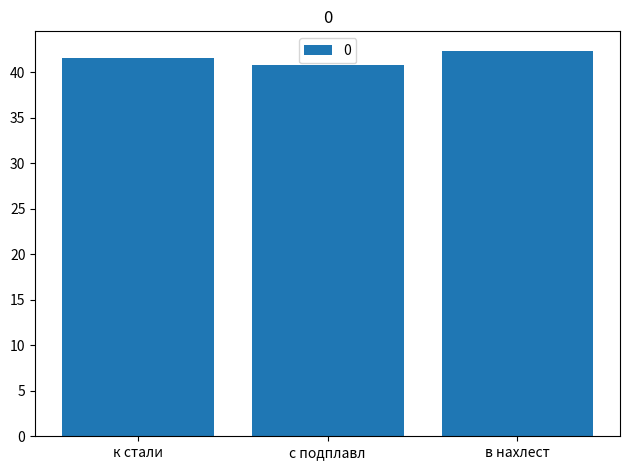

What is the sum of all values?

124.8